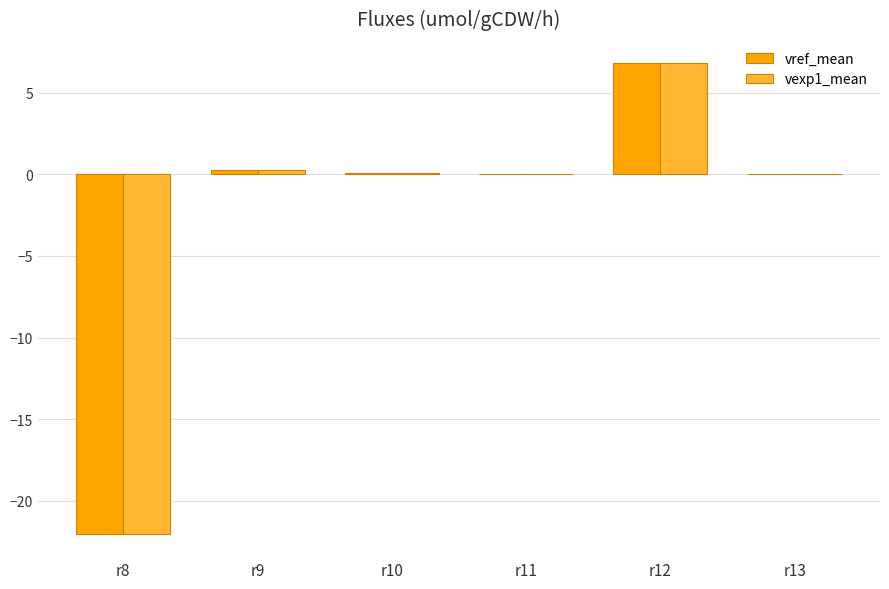

At which category does the chart reach its peak across all series?

r12